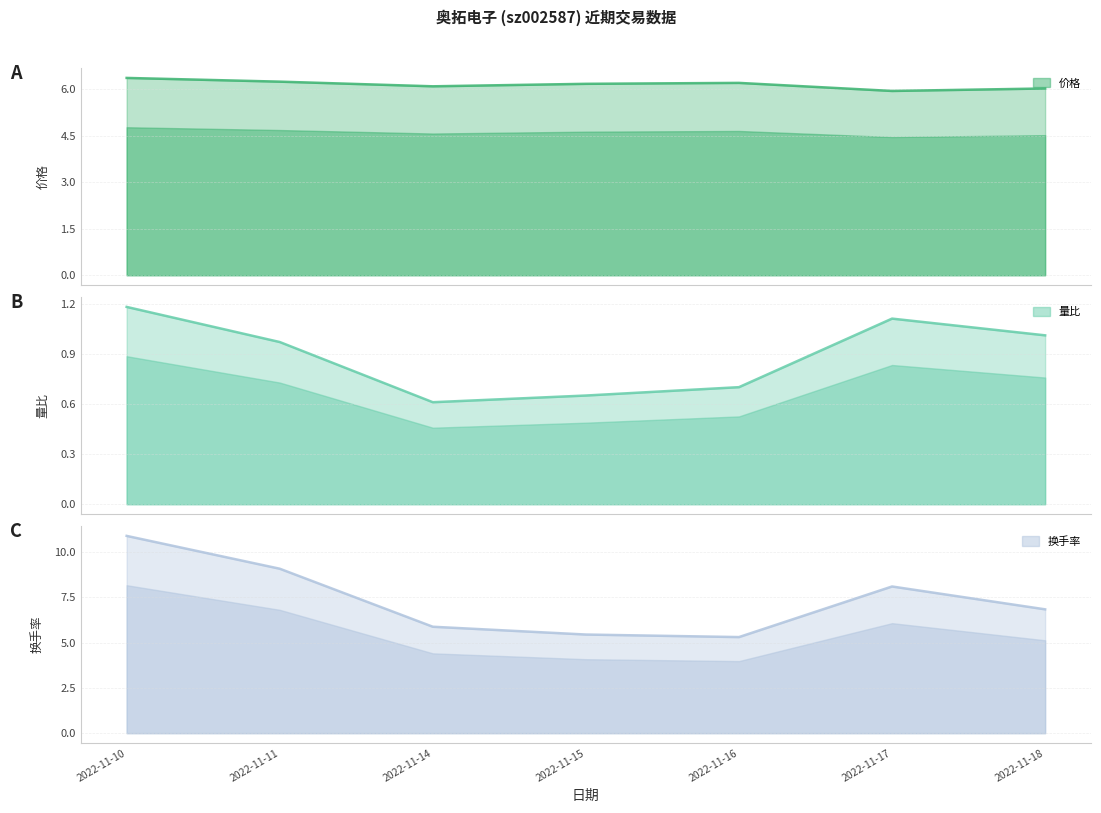

At which label is 量比 closest to 0?

2022-11-14